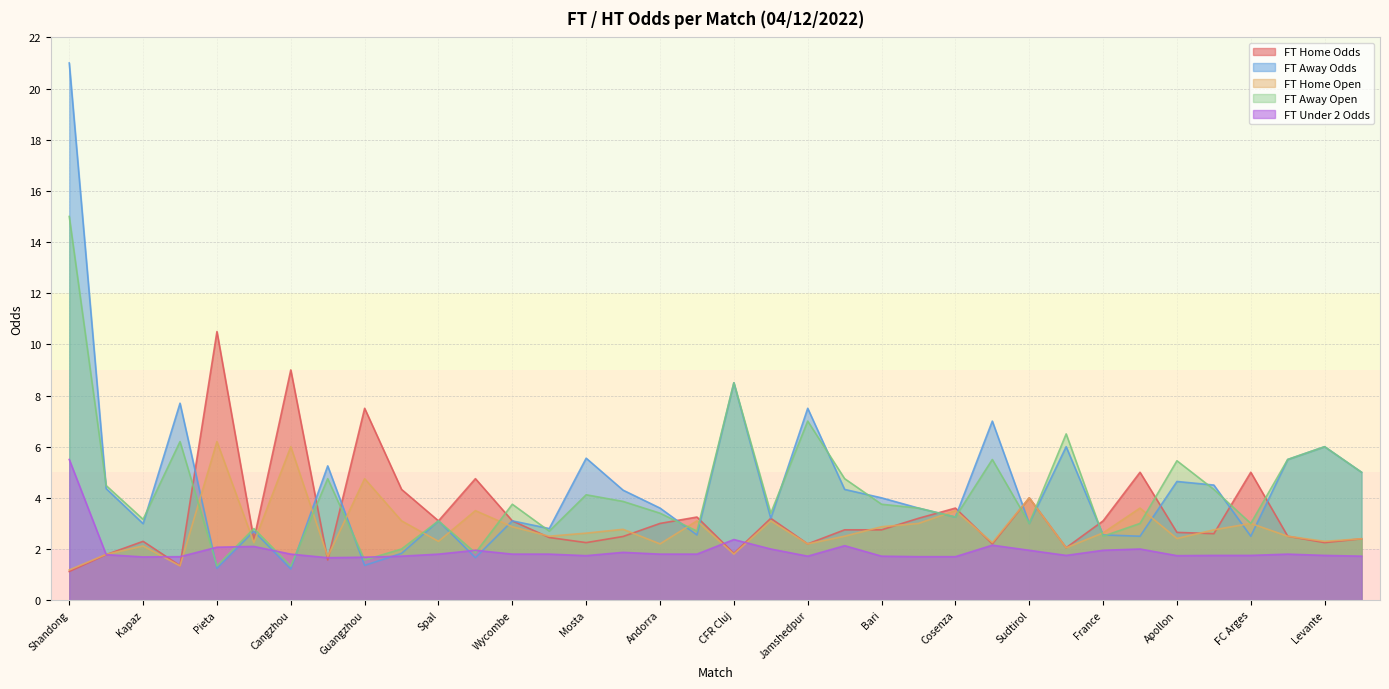

Which category has the lowest value across all series?

Shandong